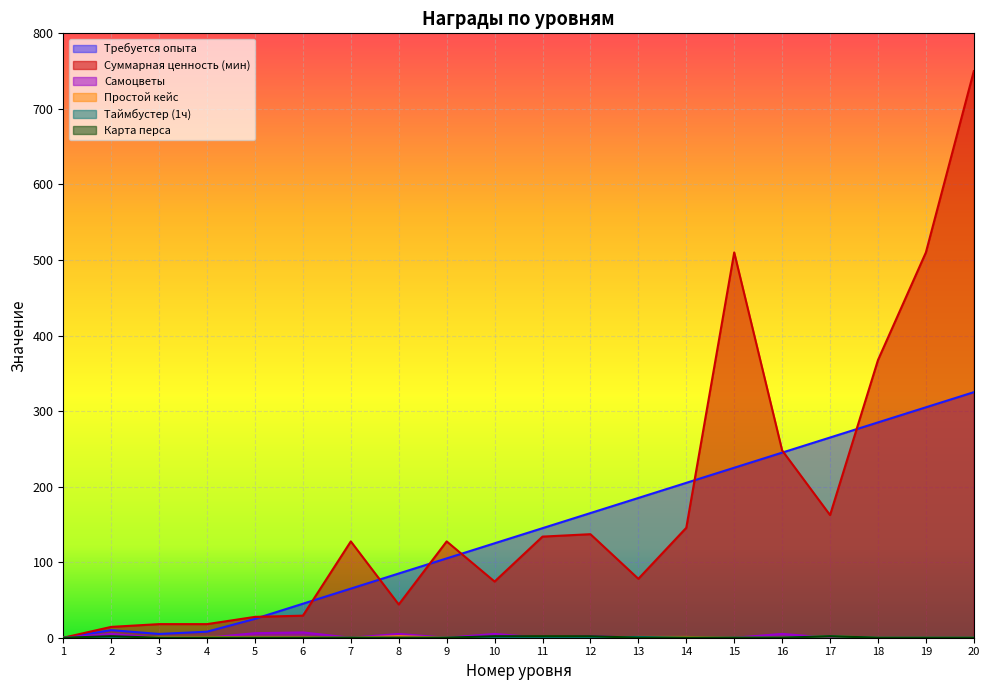

At which category is the sum across all series the highest?

20